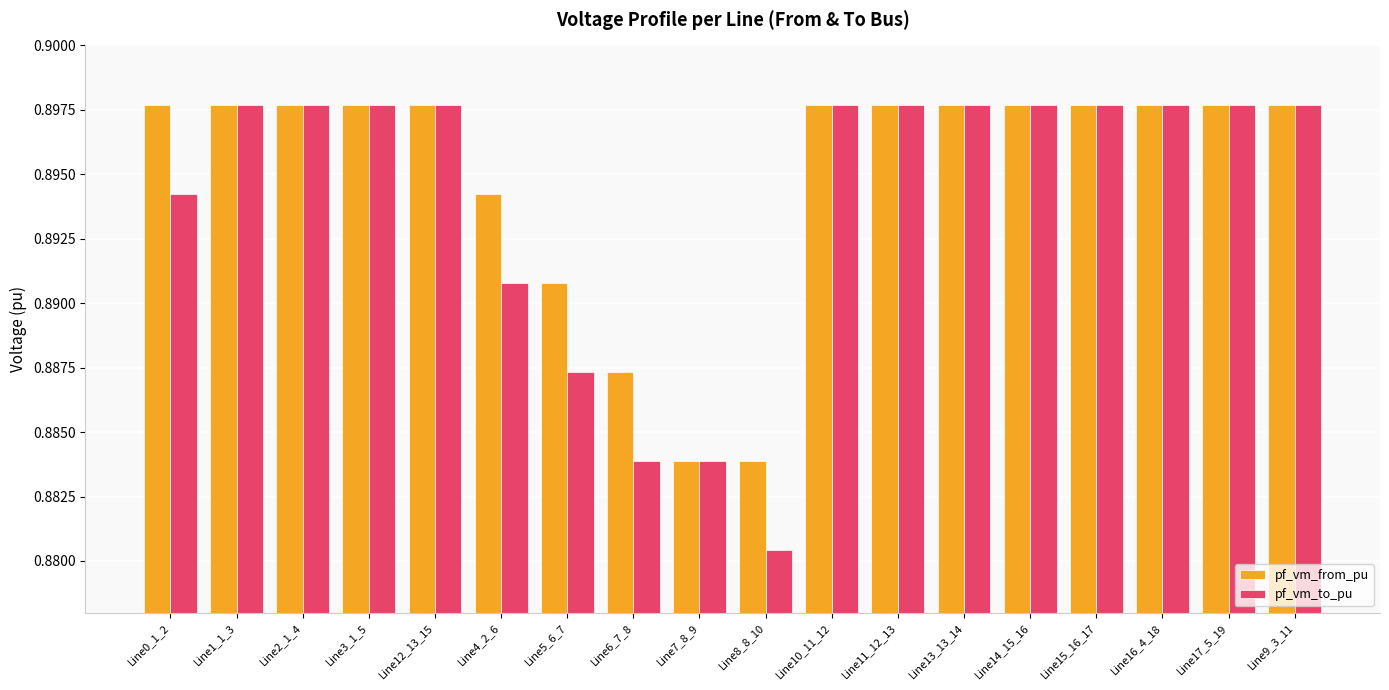

Does the chart contain any negative values?

No